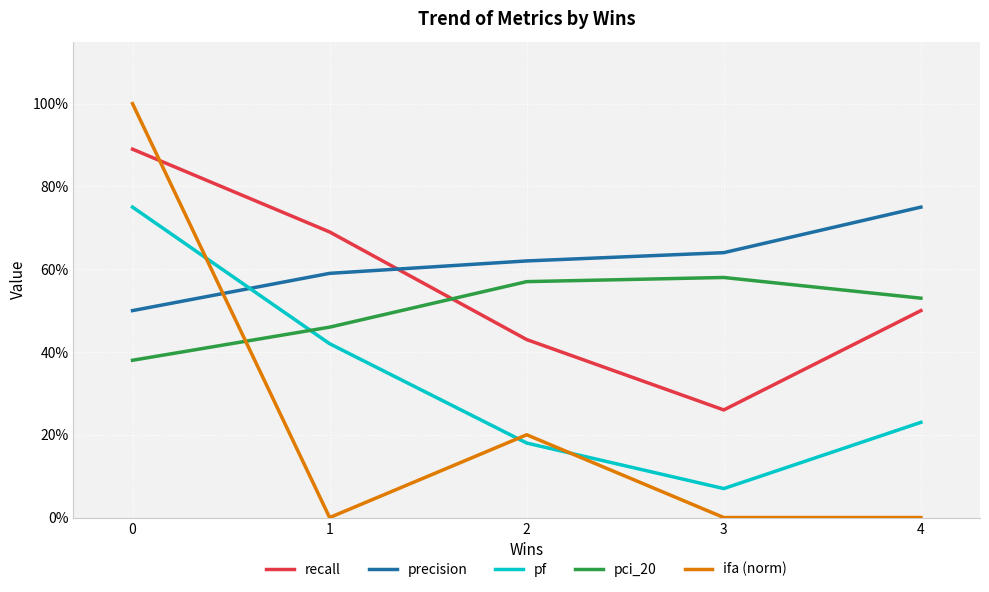

At 2, list the series in order from smallest to largest.

pf, ifa (norm), recall, pci_20, precision